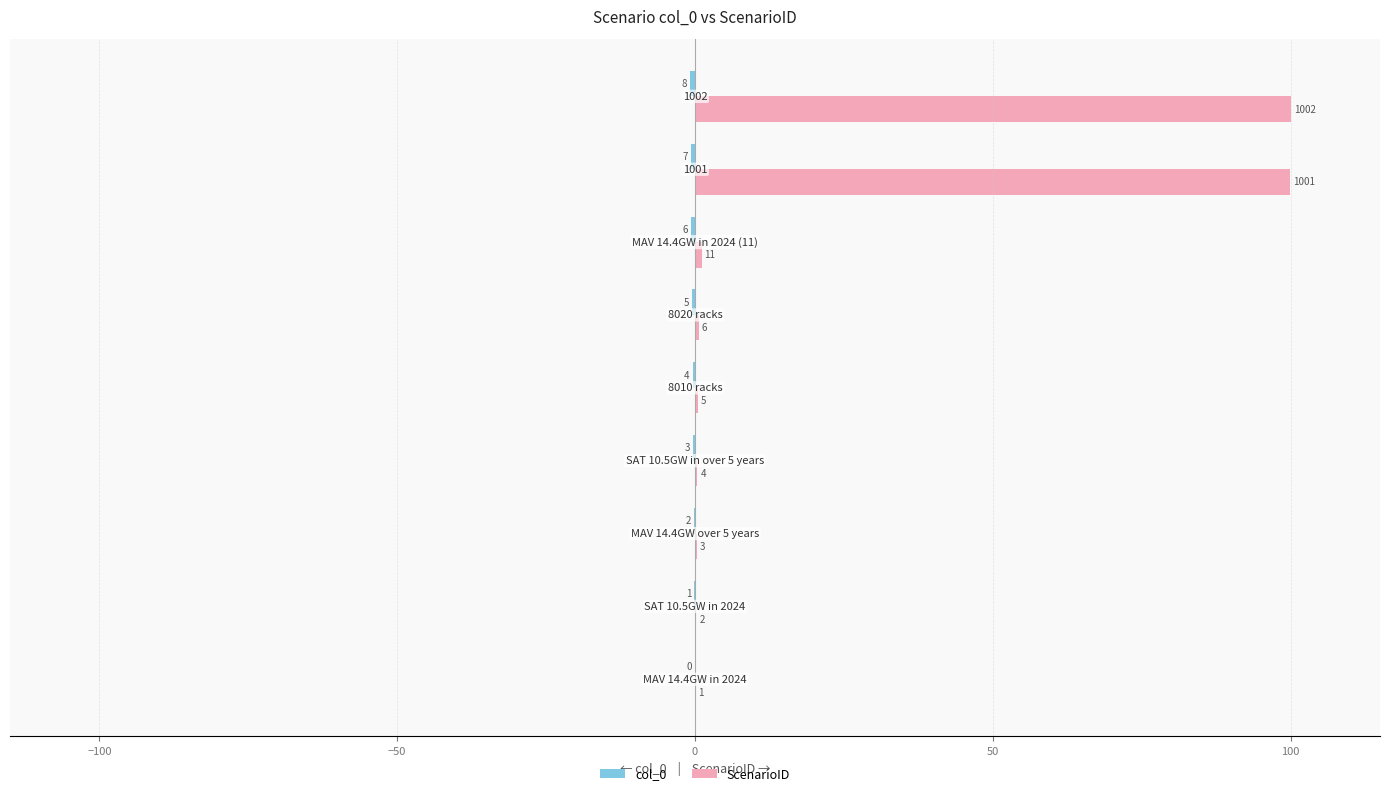

What are all the series names shown in the legend?

col_0, ScenarioID